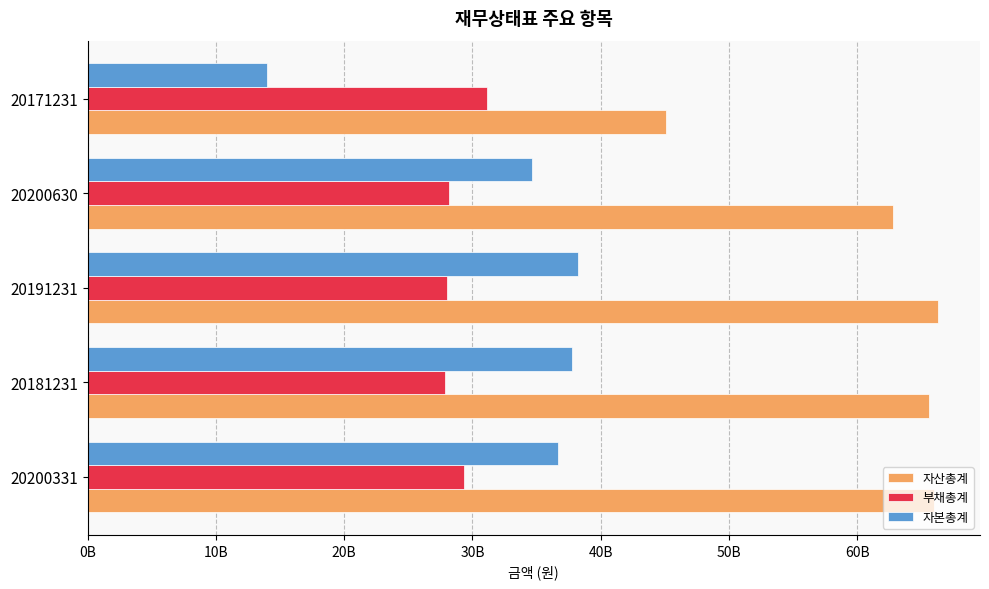

Rank the series by their maximum value, from lowest to highest.

부채총계, 자본총계, 자산총계